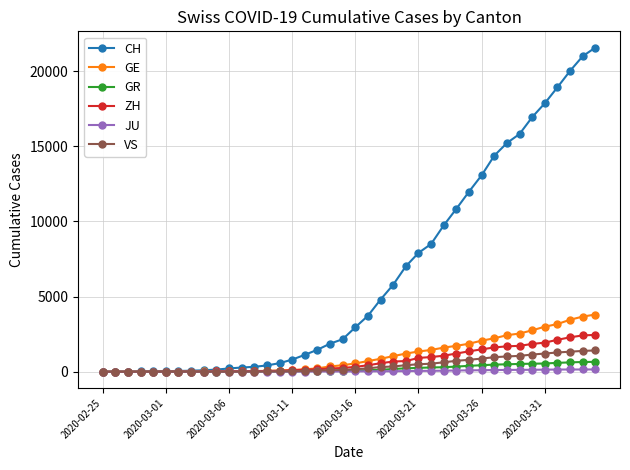

After their last crossing, which series has the higher values: GE or GR?

GE